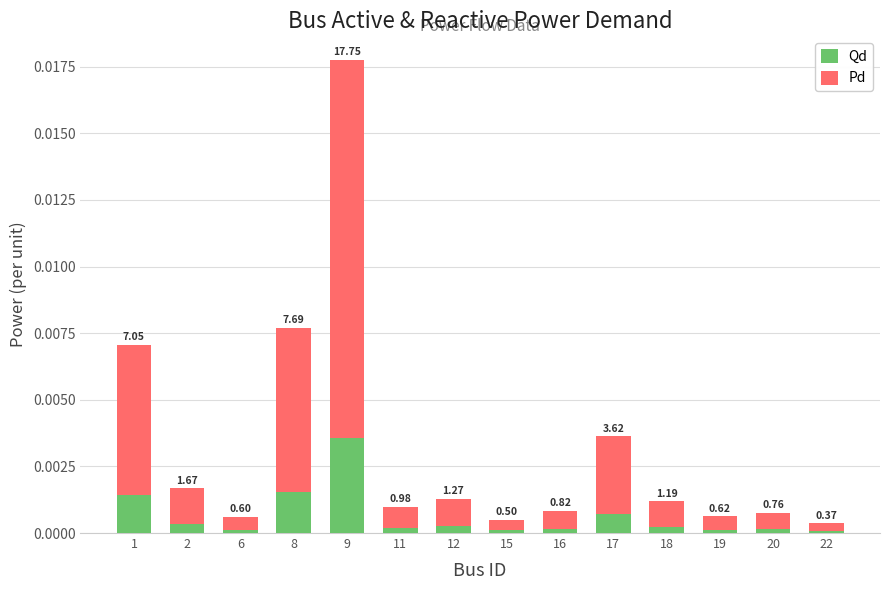

Rank the categories by Qd value from lowest to highest.

22, 15, 6, 19, 20, 16, 11, 18, 12, 2, 17, 1, 8, 9